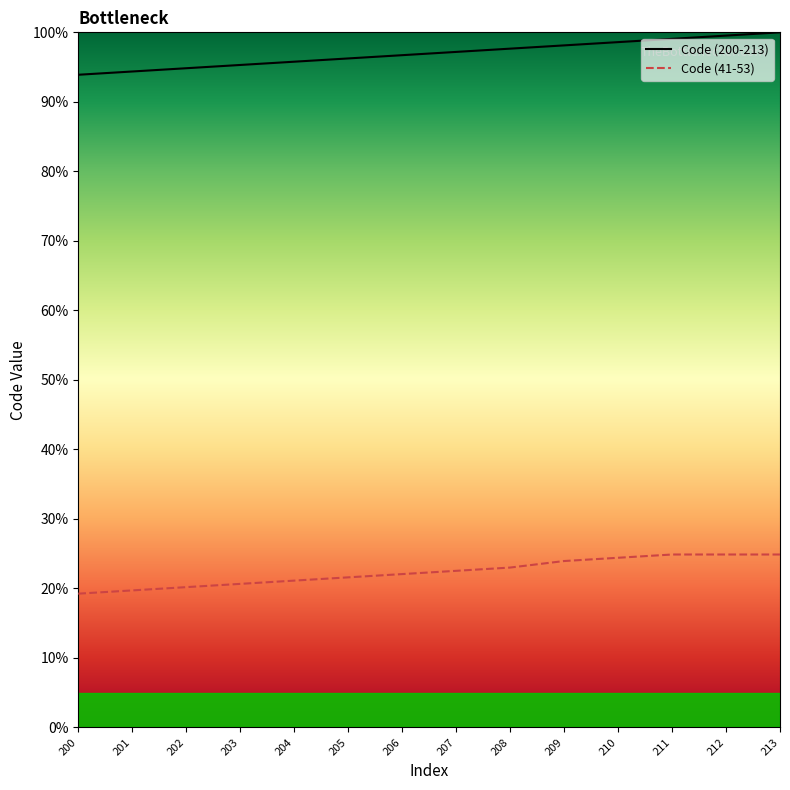

Which series has the widest spread of Y values?

Code (200-213)